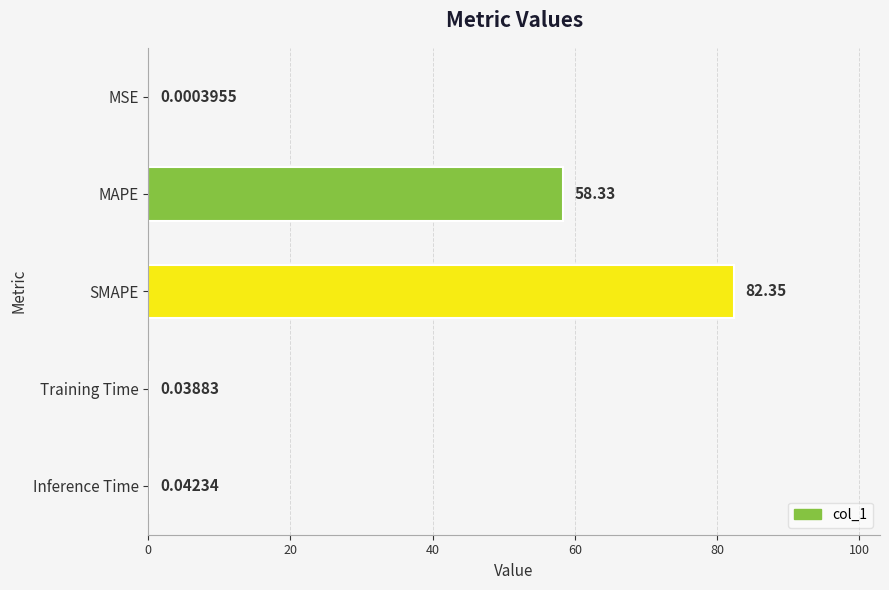

Are the bars horizontal?

Yes